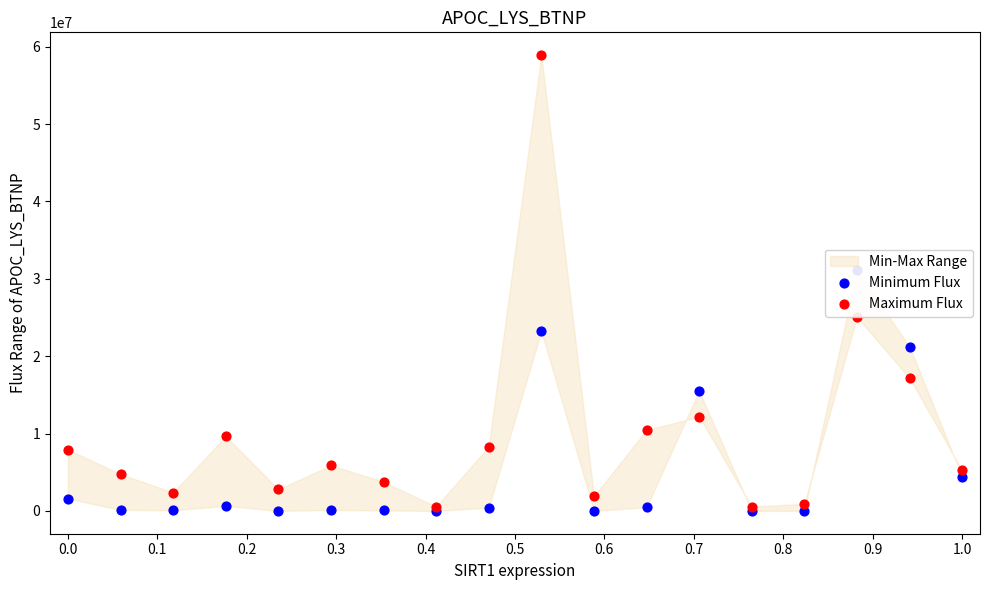

Which series has the widest spread of Y values?

Maximum Flux